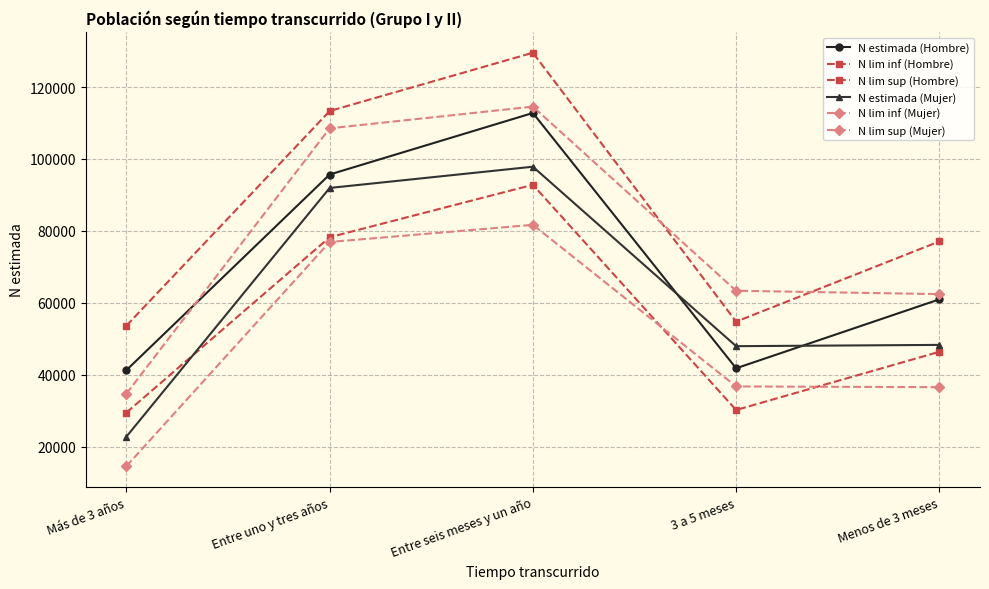

How many values in the N estimada (Mujer) series are below 48272?

2